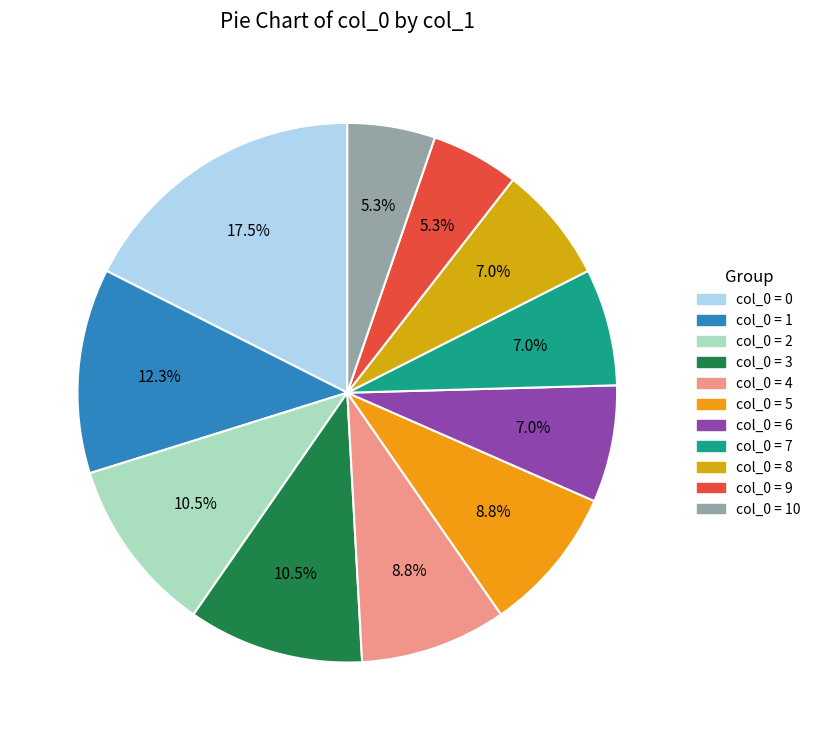

Which slice is the smallest?

9